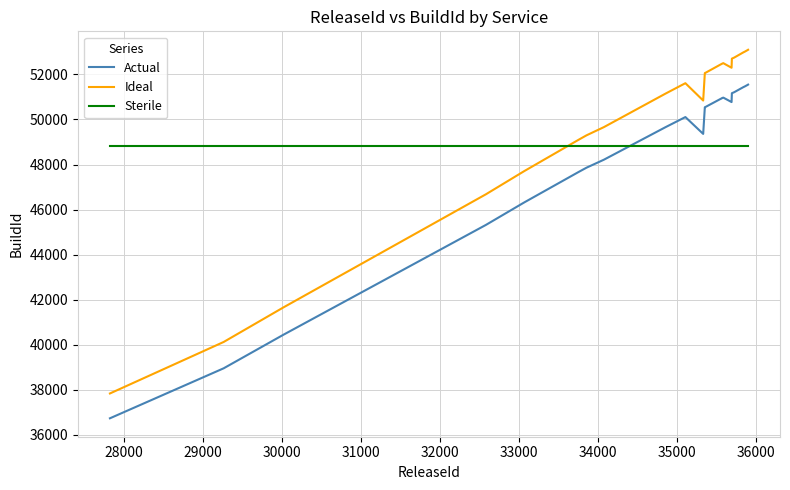

True or false: Actual and Ideal cross at least once.

False